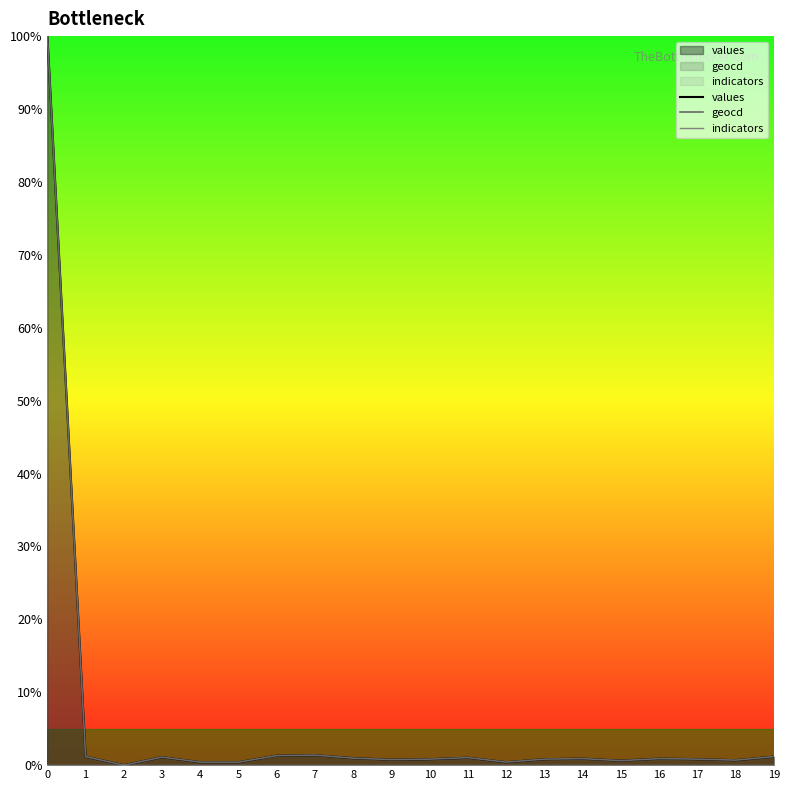

True or false: values and indicators cross at least once.

False